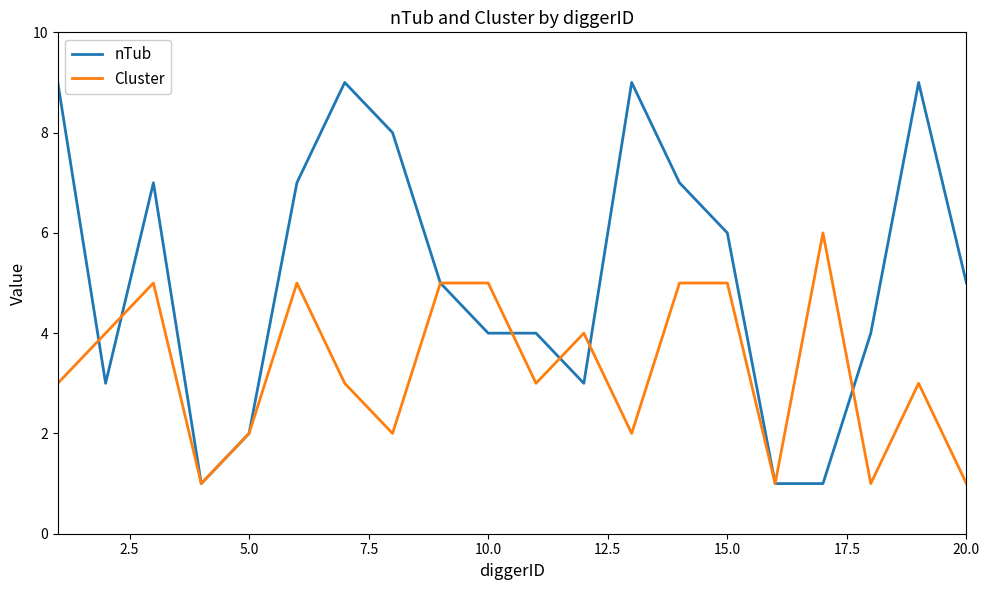

What are all the series names shown in the legend?

nTub, Cluster